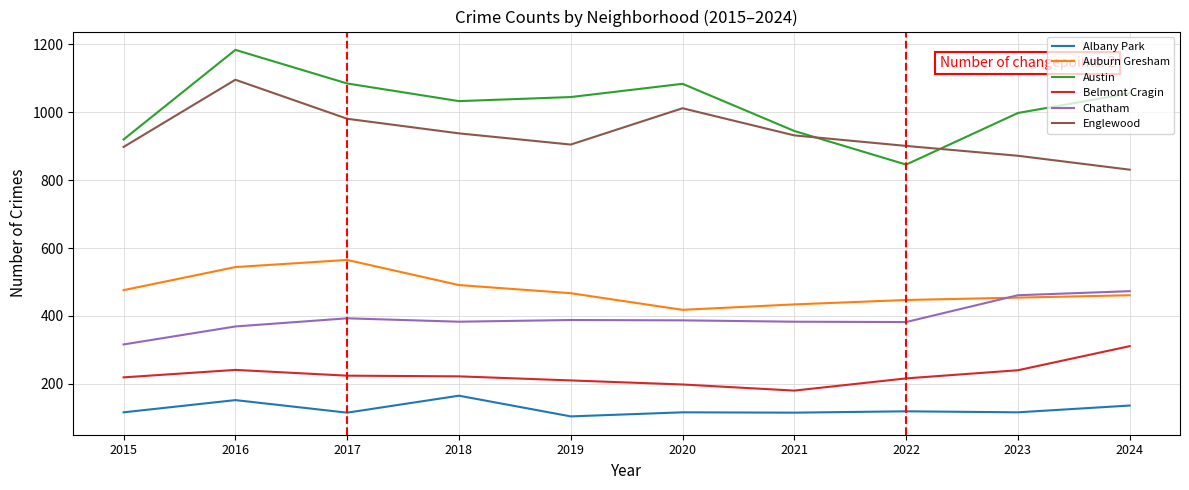

What is the difference between the highest and lowest values at 2020?

968